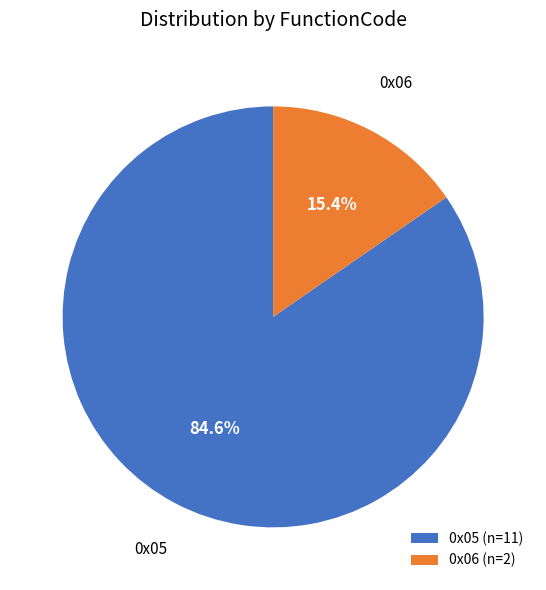

To the nearest percent, what is the difference between the largest and smallest slice percentages?

69%